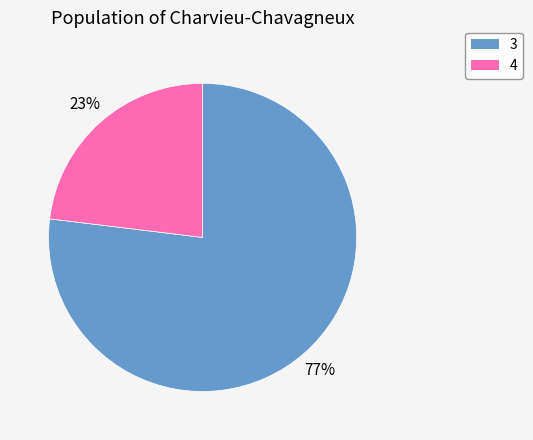

Combined, do 3 and 4 account for over 50%?

Yes